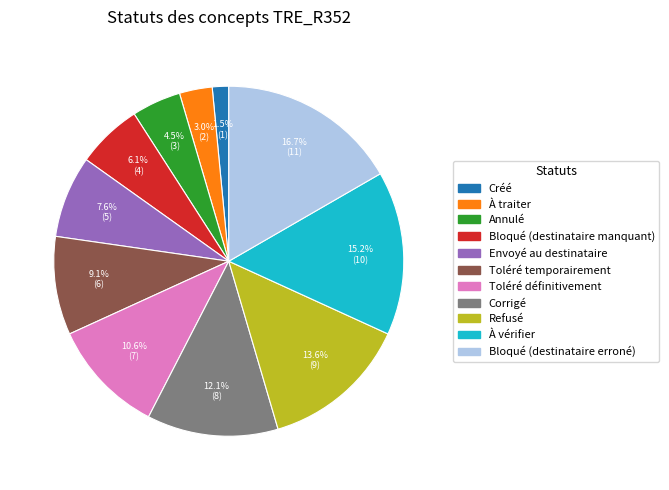

True or false: Annulé accounts for 17% of the total.

False